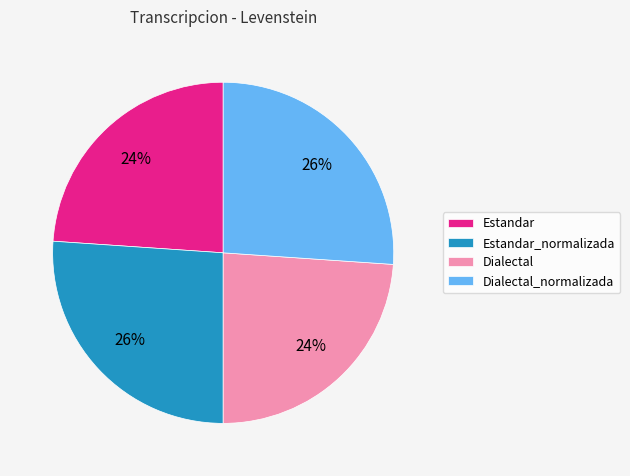

What is the ratio of the value at Dialectal to the value at Estandar_normalizada?

0.9